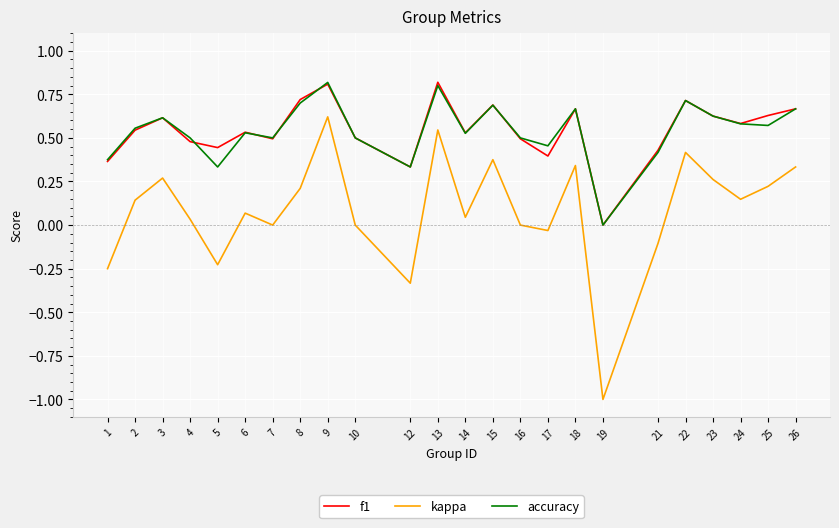

True or false: accuracy and kappa intersect in this chart.

False